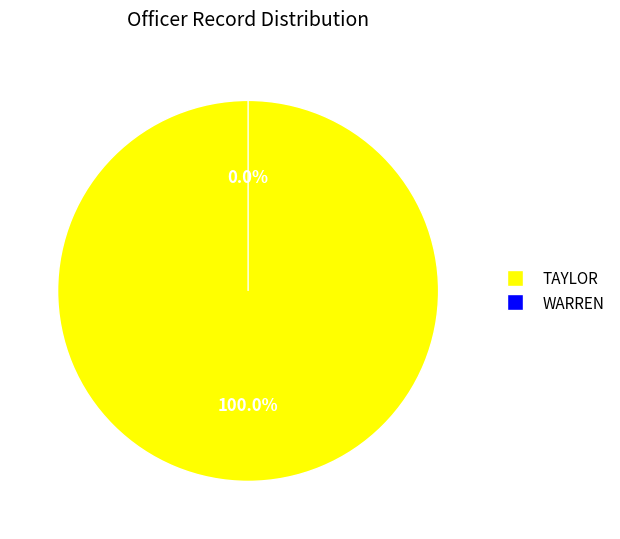

To the nearest percent, what is the difference between the largest and smallest slice percentages?

100%